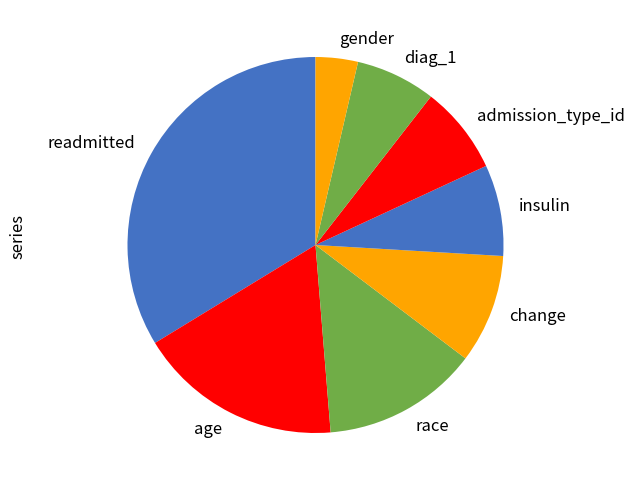

What is the largest slice in the pie chart?

readmitted